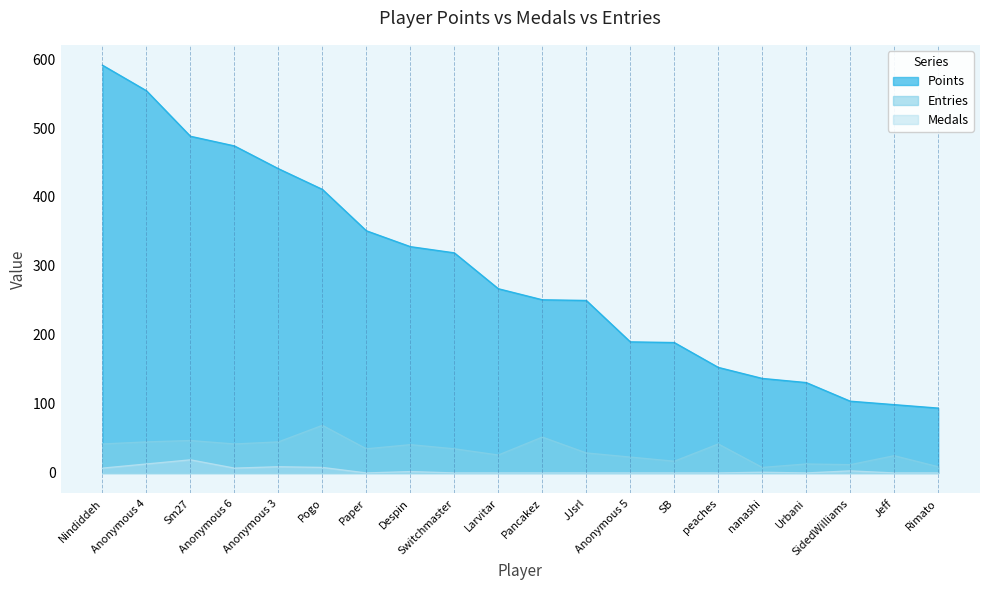

Rank the series at Despin from highest to lowest value.

Points, Entries, Medals